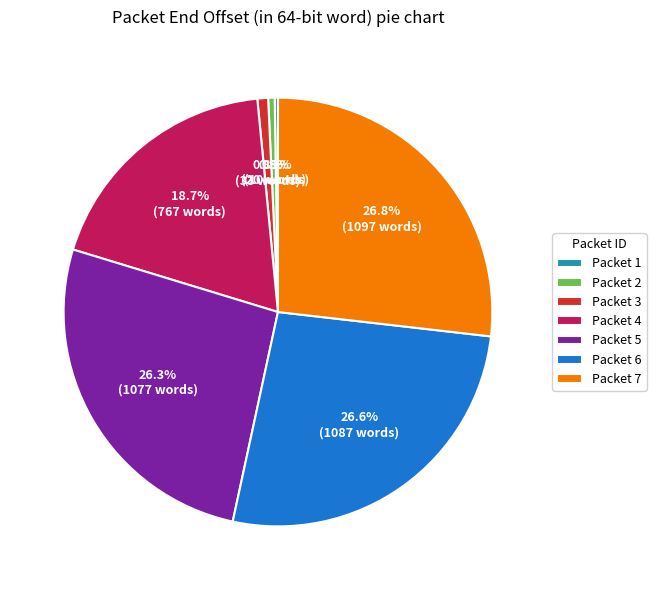

Which has a higher value, Packet 4 or Packet 7?

Packet 7